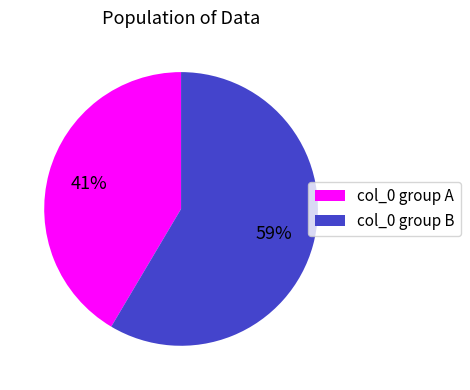

To the nearest percent, what is the average slice percentage?

50%